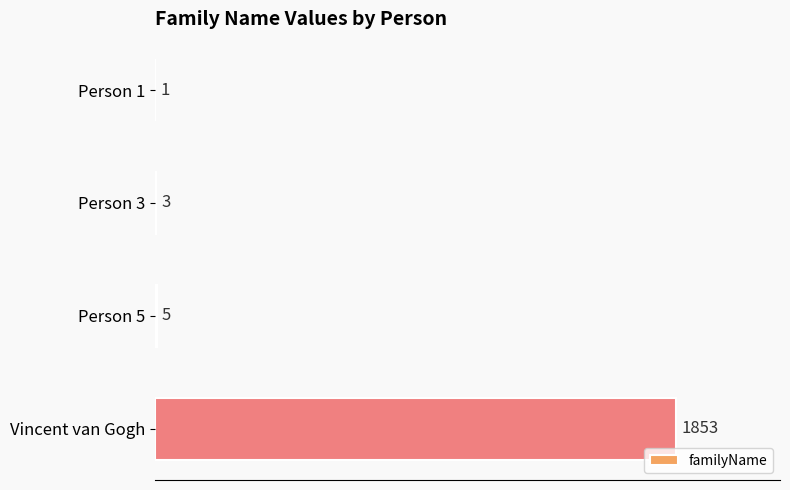

What is the average value?

466